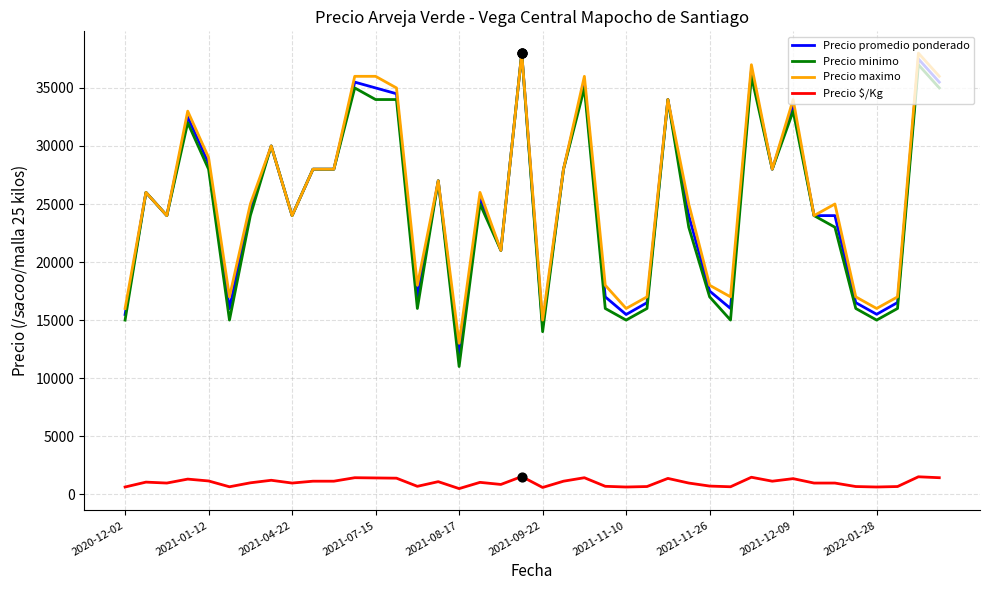

True or false: Precio $/Kg and Precio minimo intersect in this chart.

False